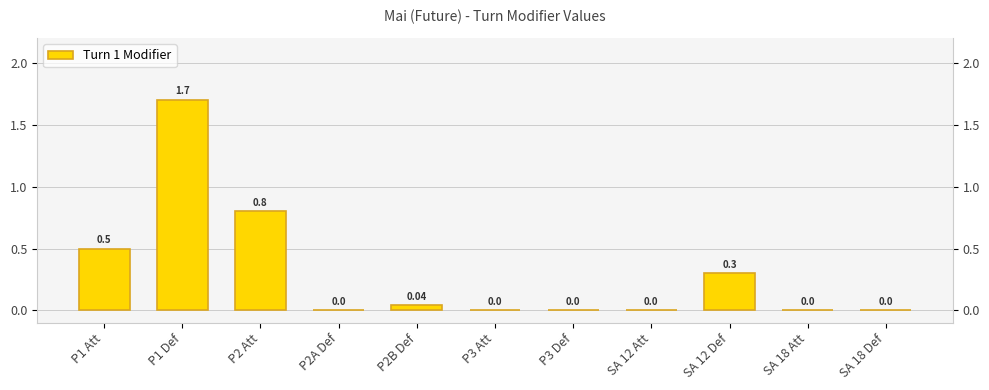

What is the sum of all values?

3.3